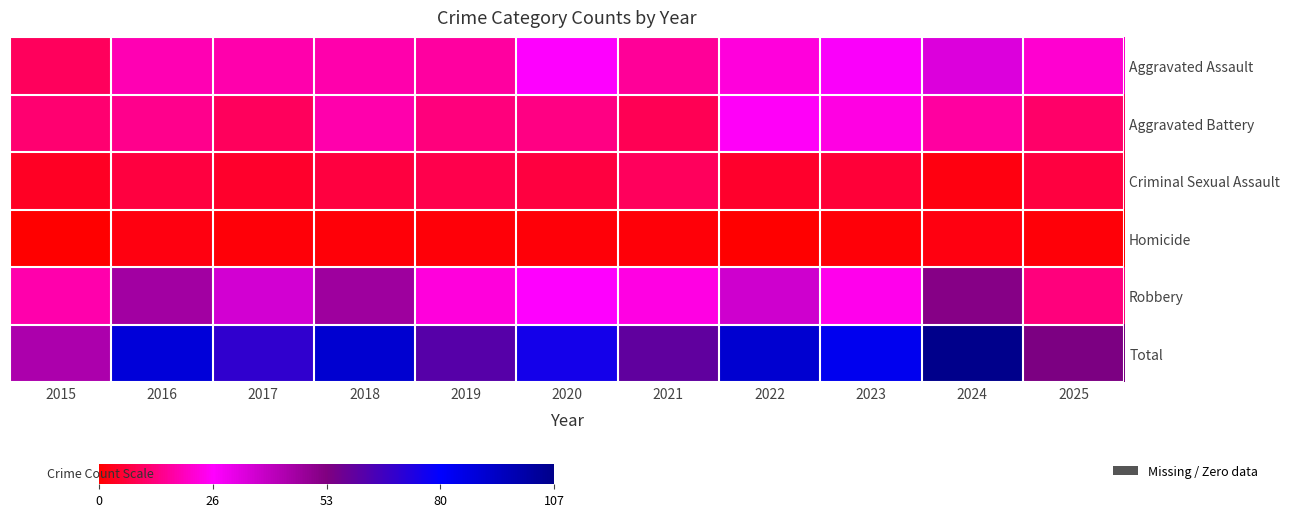

Which has a higher value, 2025 or 2022?

2022